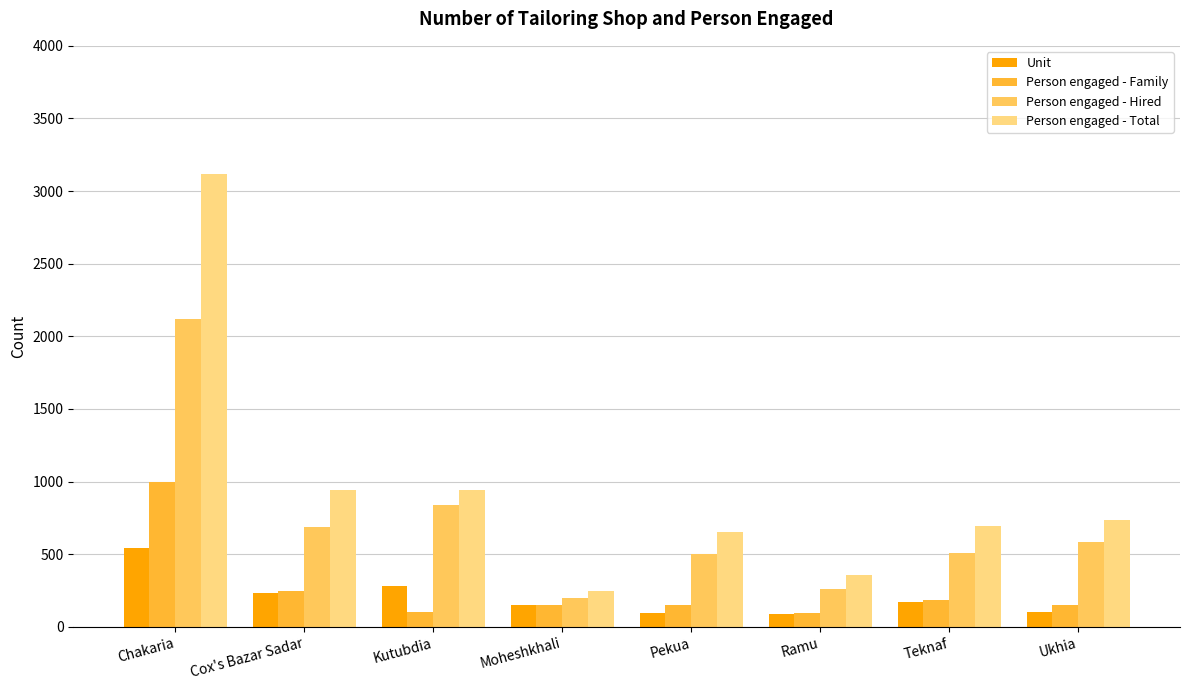

What position from the right is Ramu?

3